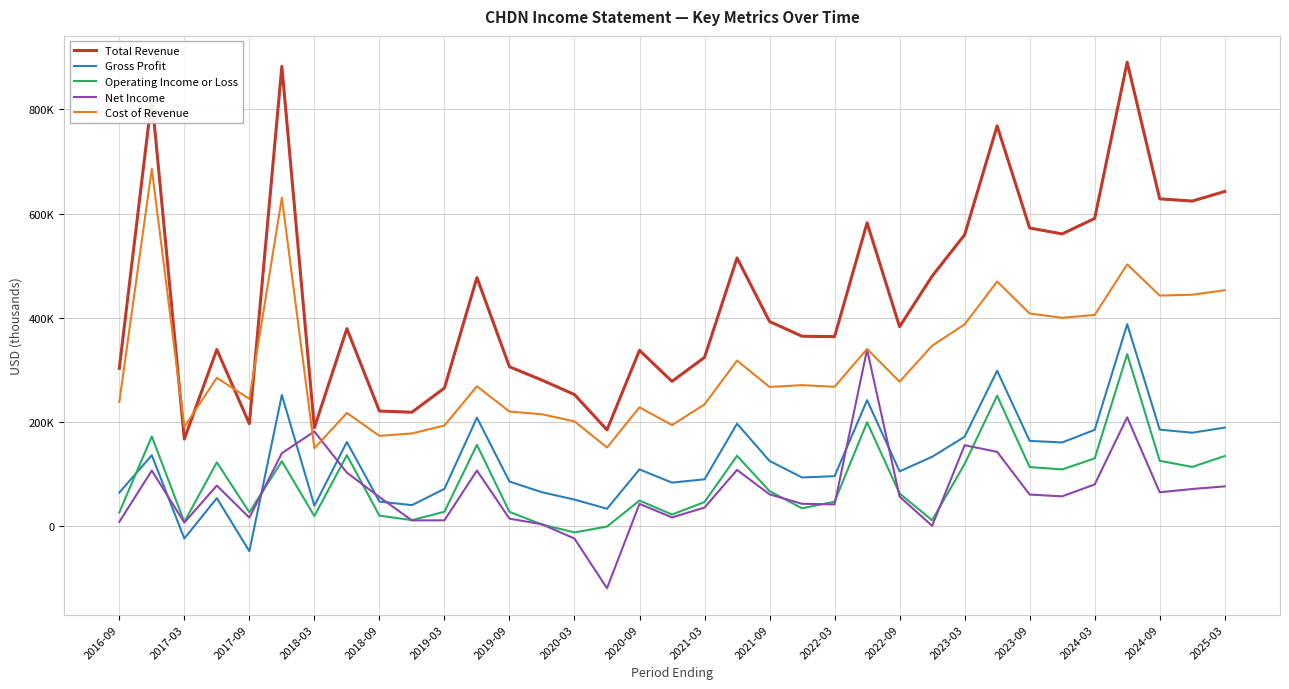

Is this an area chart (filled region under the line)?

No